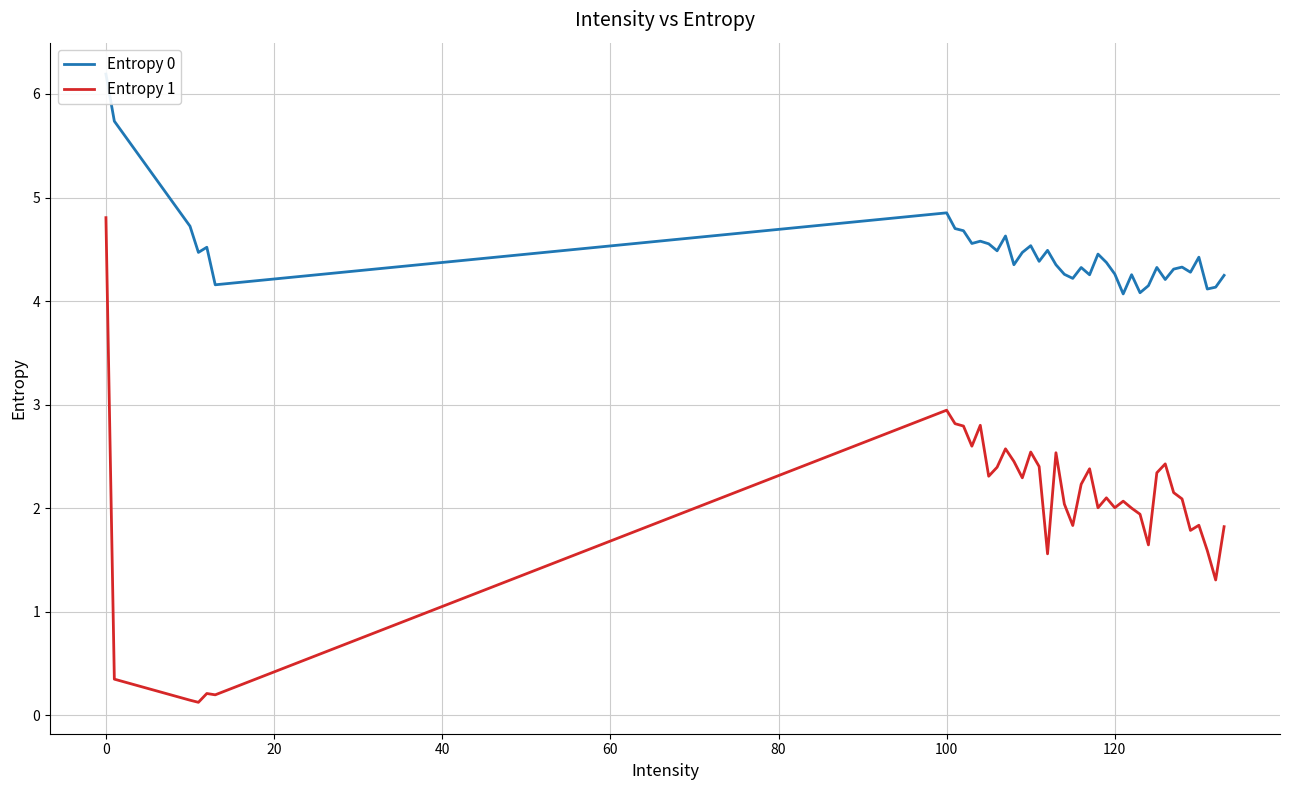

What is the maximum value for Entropy 1?

4.8